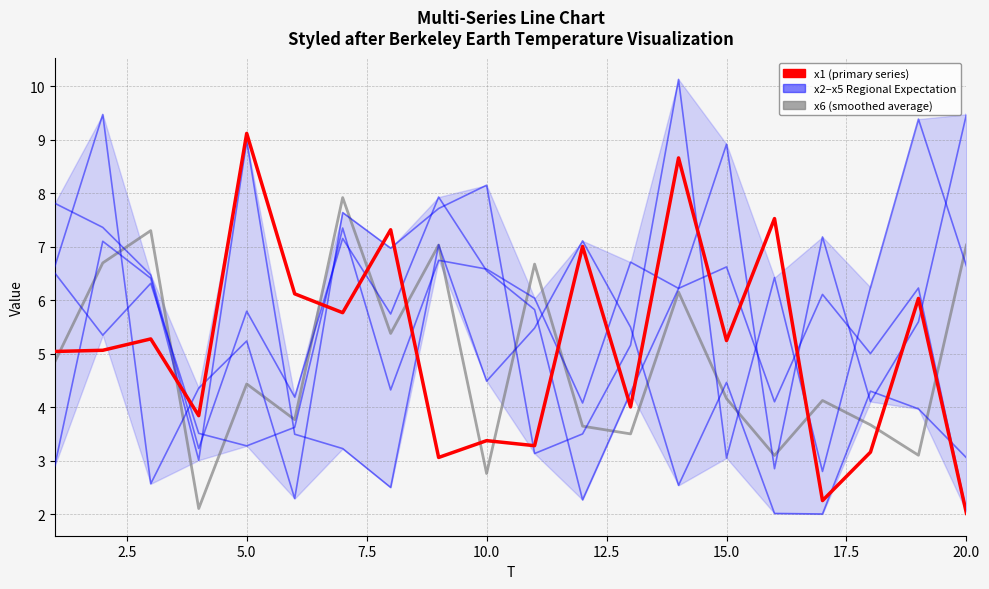

In x6 (5-point average), how many points are lower than both neighbors (excluding endpoints)?

7